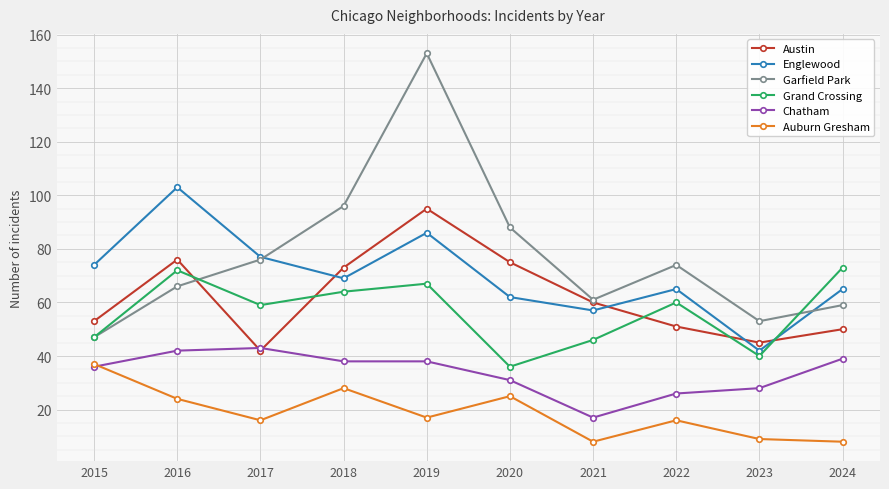

What is the difference between the maximum and second lowest values in the Garfield Park series?

100